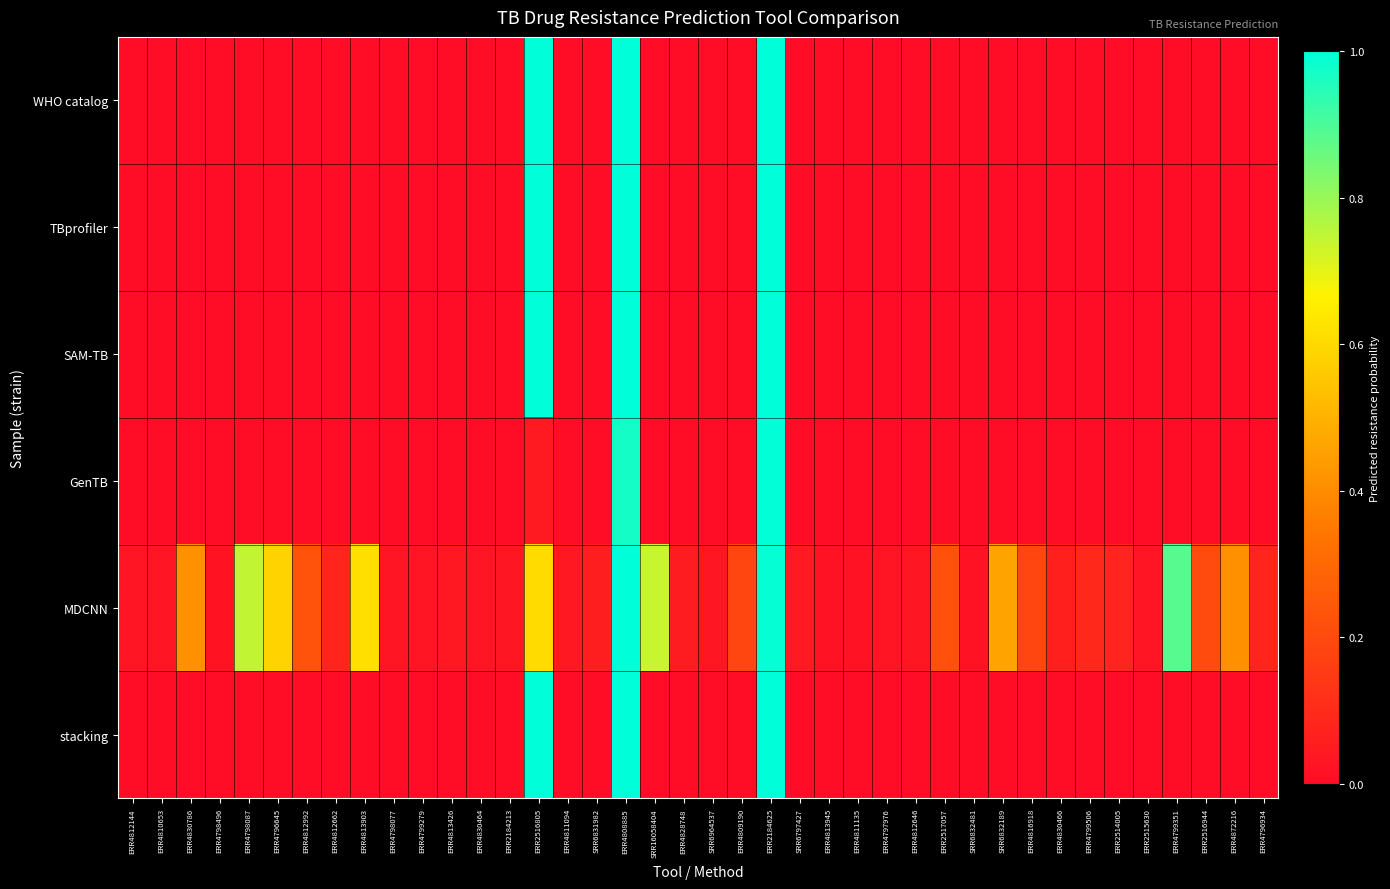

At ERR4828748, list the series in order from smallest to largest.

WHO catalog, TBprofiler, SAM-TB, stacking, GenTB, MDCNN